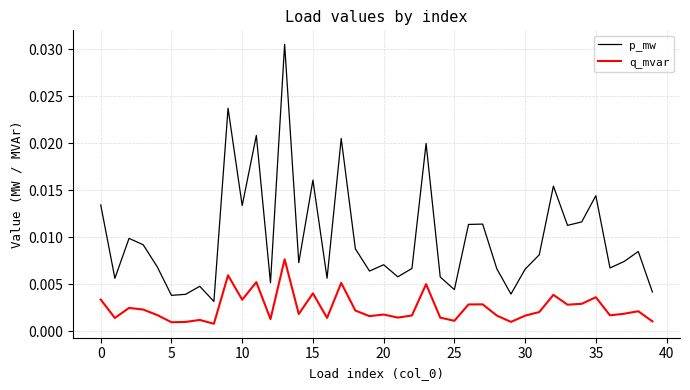

Rank the series by their maximum value, from lowest to highest.

q_mvar, p_mw